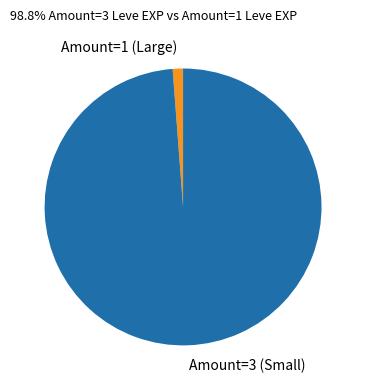

Which slice represents more than half of the pie?

Amount=3 (Small)